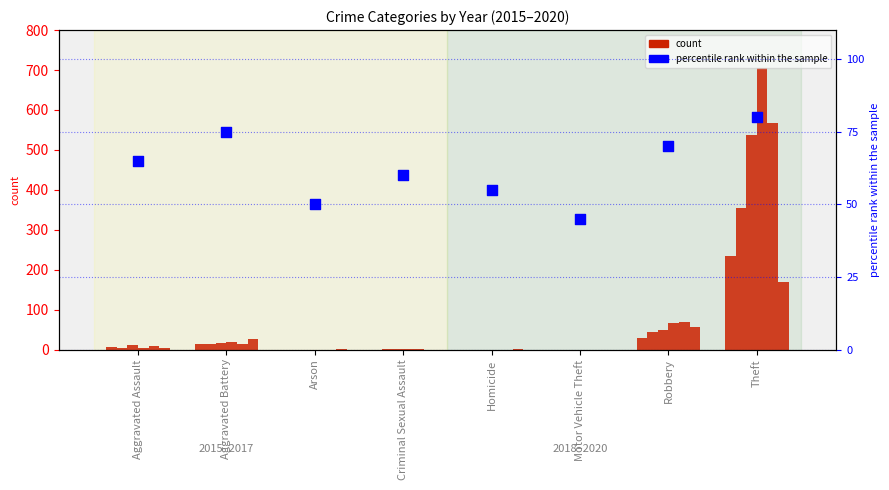

What is the change in value from Criminal Sexual Assault to Robbery?

+10